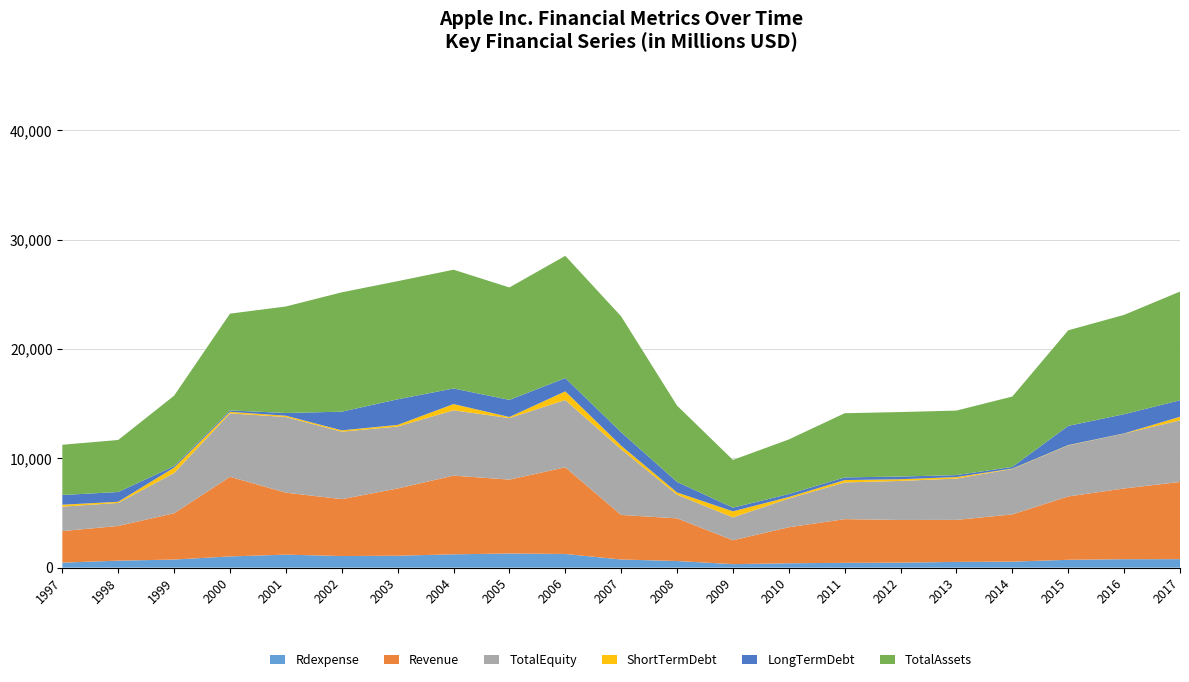

Reading right to left, what are all the values shown in this chart?

Rdexpense: 776.0	770.0	717.0	550.0	525.0	455.0	439.0	399.0	319.0	606.0	743.0	1249.0	1293.0	1219.0	1089.0	1060.0	1189.0	1025.4	738.6	637.1	457.0
Revenue: 7063.0	6473.0	5795.0	4320.0	3843.0	3904.0	3997.0	3295.0	2184.0	3903.0	4074.0	7929.0	6759.0	7195.0	6152.0	5207.0	5670.7	7282.6	4237.3	3175.3	2885.3
TotalEquity: 5636.0	5023.0	4665.0	4158.0	3776.0	3575.0	3355.0	2625.0	2093.0	2161.0	6004.0	6155.0	5629.0	5978.0	5666.0	6170.0	6917.8	5806.4	3680.2	2106.5	2237.7
ShortTermDebt: 323.0	17.0	33.0	35.0	142.0	152.0	220.0	143.0	556.0	207.0	336.0	797.0	99.0	571.0	149.0	120.0	119.2	138.4	494.6	105.8	176.2
LongTermDebt: 1511.0	1752.0	1760.0	151.0	176.0	248.0	241.0	269.0	334.0	963.0	1227.0	1208.0	1566.0	1427.0	2343.0	1710.0	249.0	128.0	135.0	893.0	889.1
TotalAssets: 9945.0	9087.0	8741.0	6438.0	5905.0	5898.0	5873.0	4993.0	4366.0	6982.0	10599.0	11185.0	10284.0	10864.0	10805.0	10918.0	9743.3	8852.9	6445.3	4759.6	4594.7